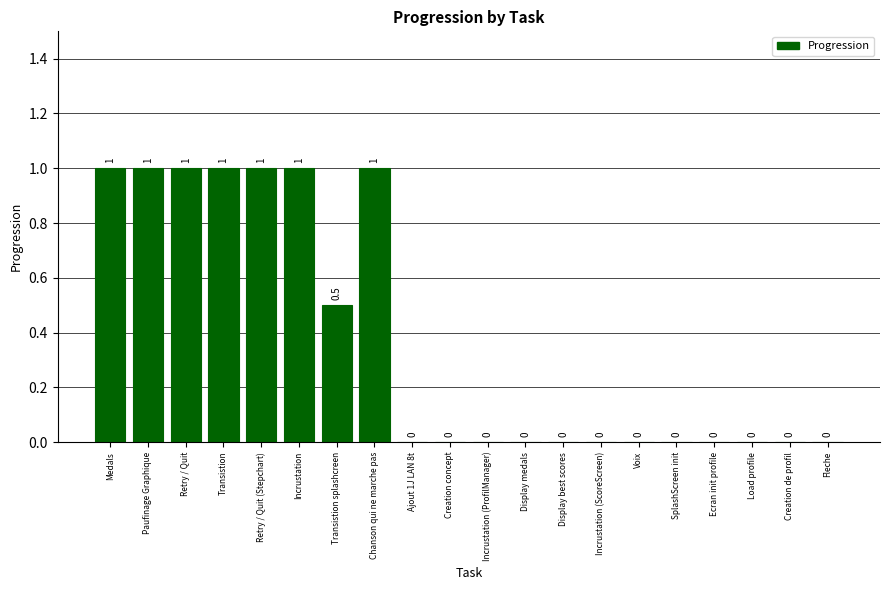

What value does the data have at Medals?

1.0